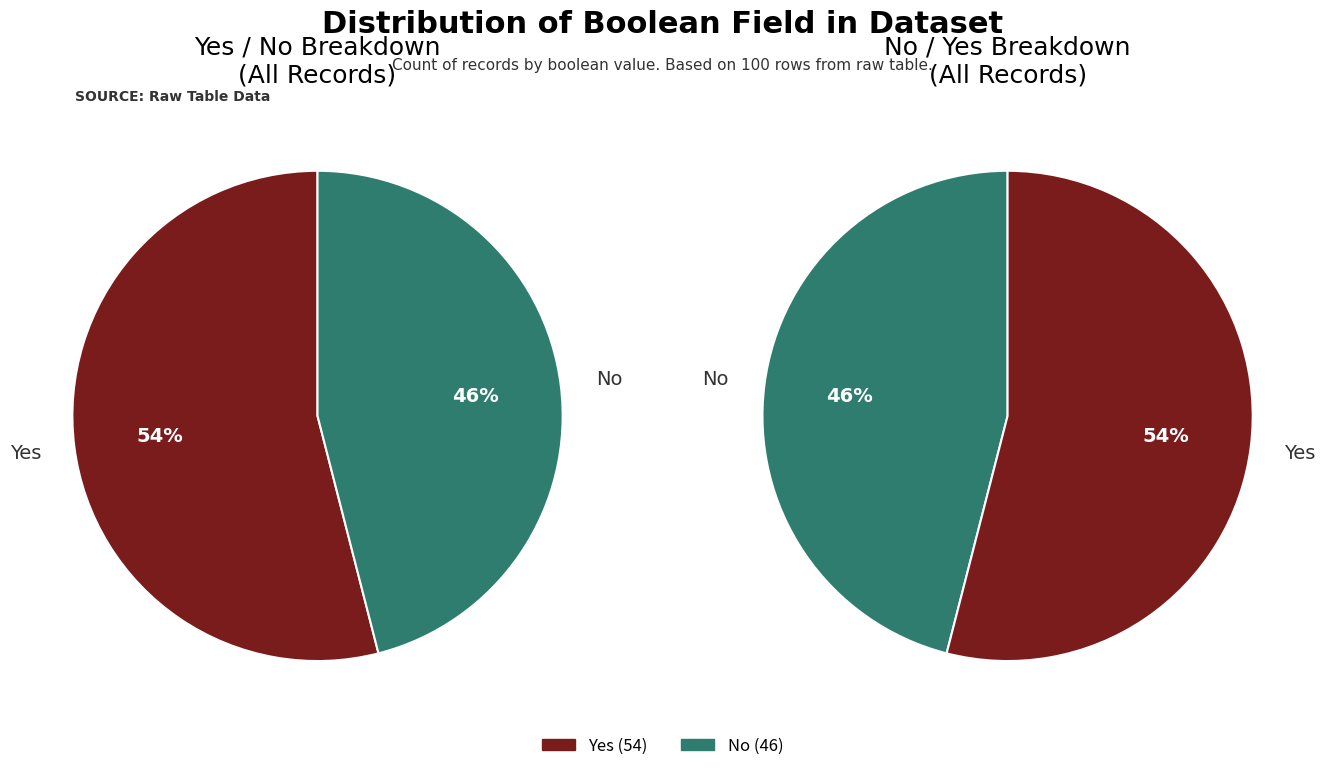

To the nearest percent, what is the difference between the largest and smallest slice percentages?

8%